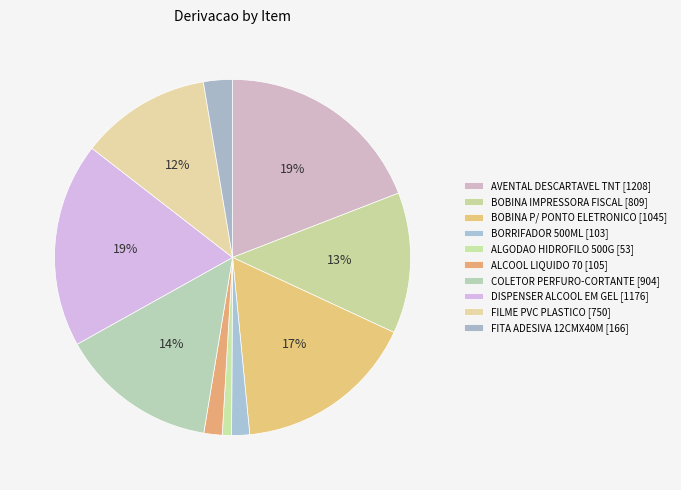

How many slices are in this pie chart?

10